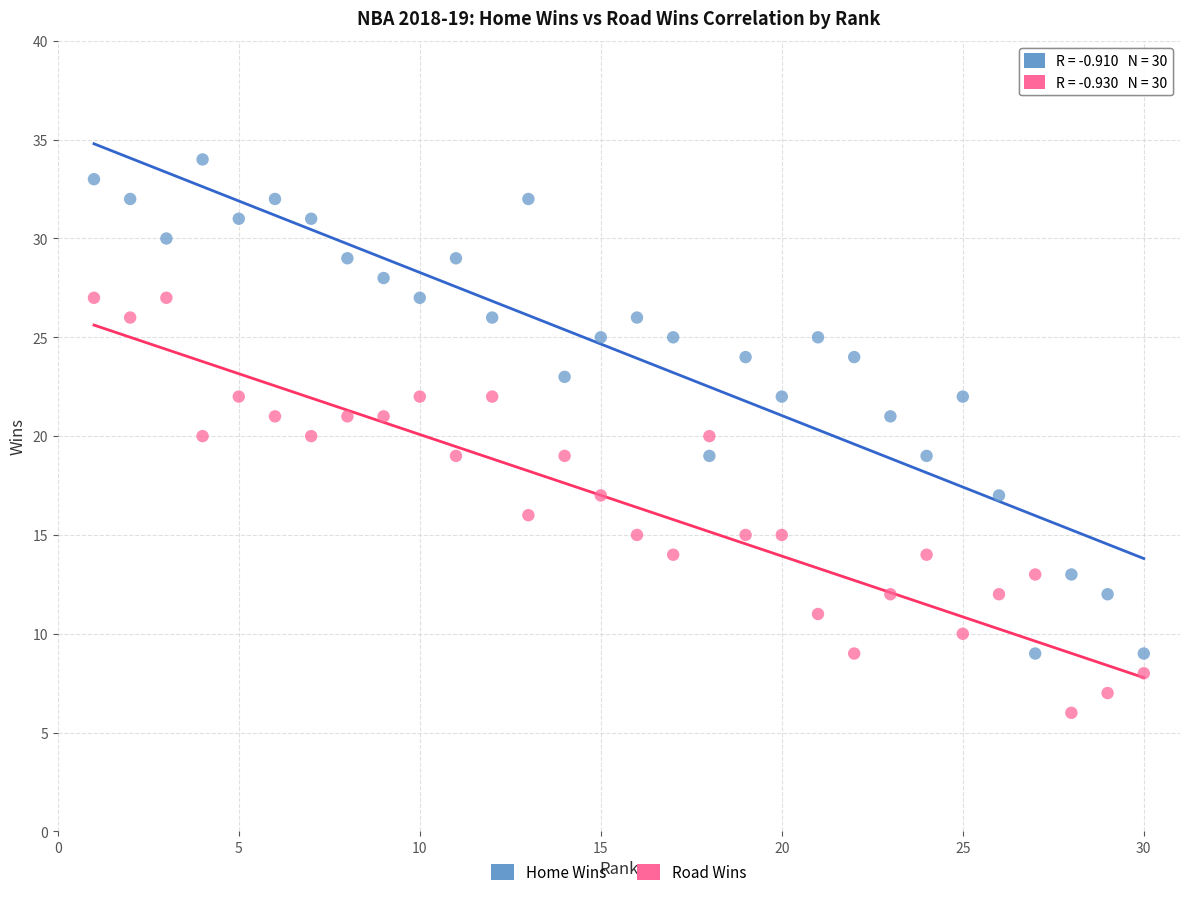

Which series reaches the maximum Y coordinate?

Home Wins